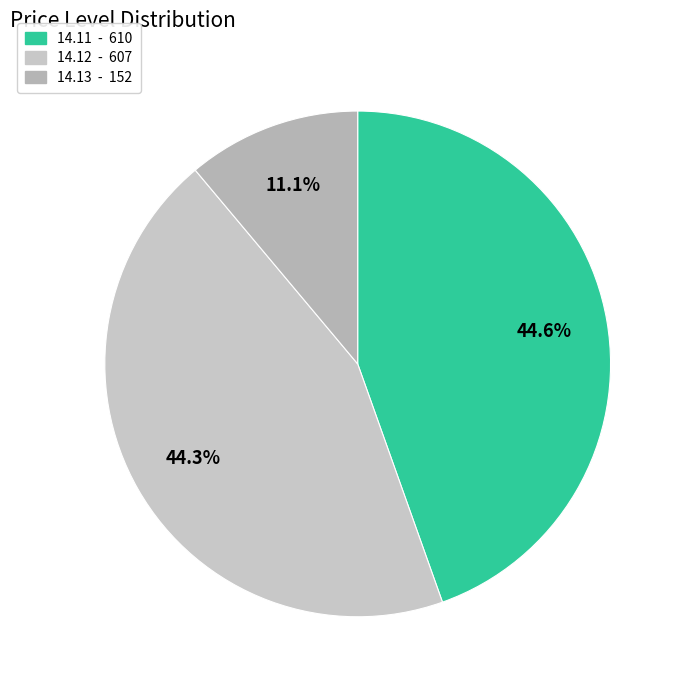

Is there any slice that represents more than half of the pie?

No